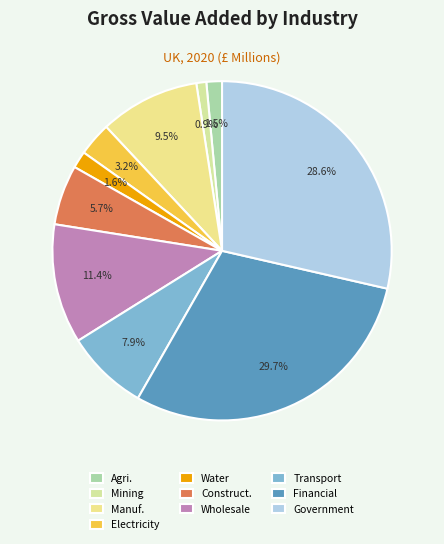

Count the number of slices in the pie.

10